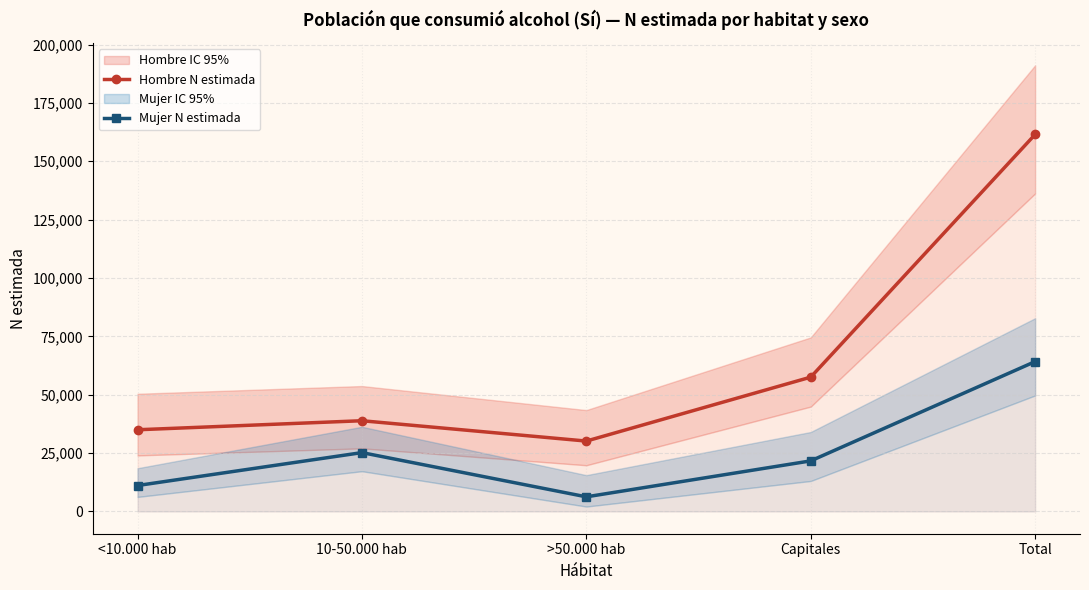

True or false: Hombre N estimada and Mujer N estimada intersect in this chart.

False